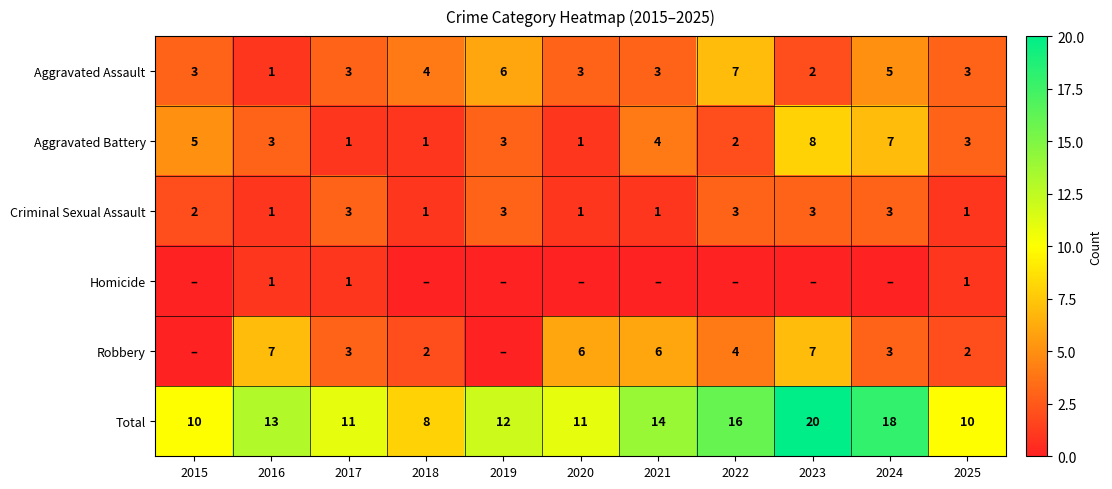

Is the value of Robbery at 2020 greater than the value of Homicide at 2021?

Yes